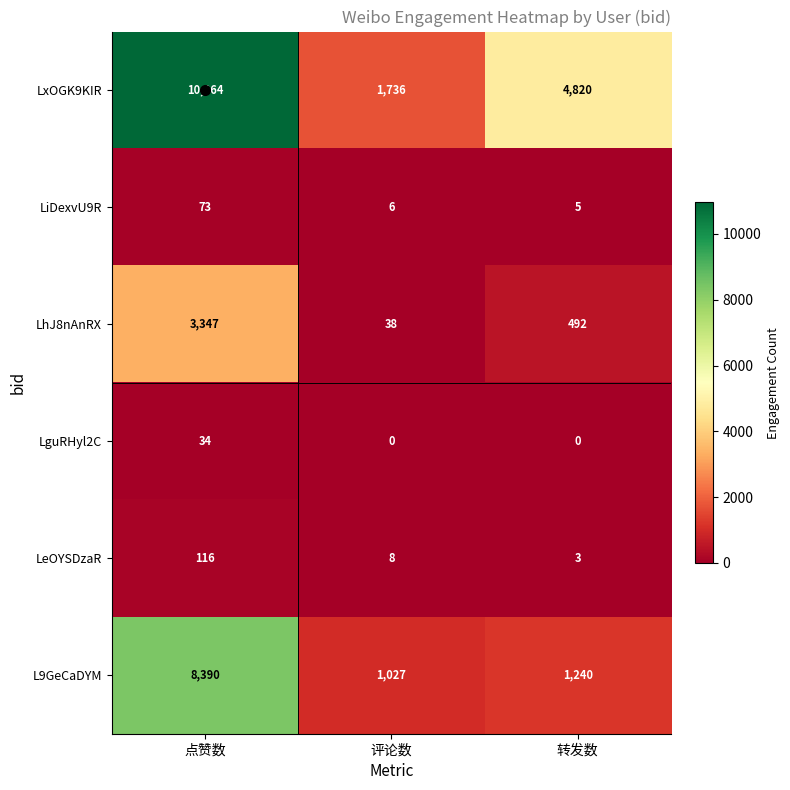

At which category is the sum across all series the highest?

点赞数